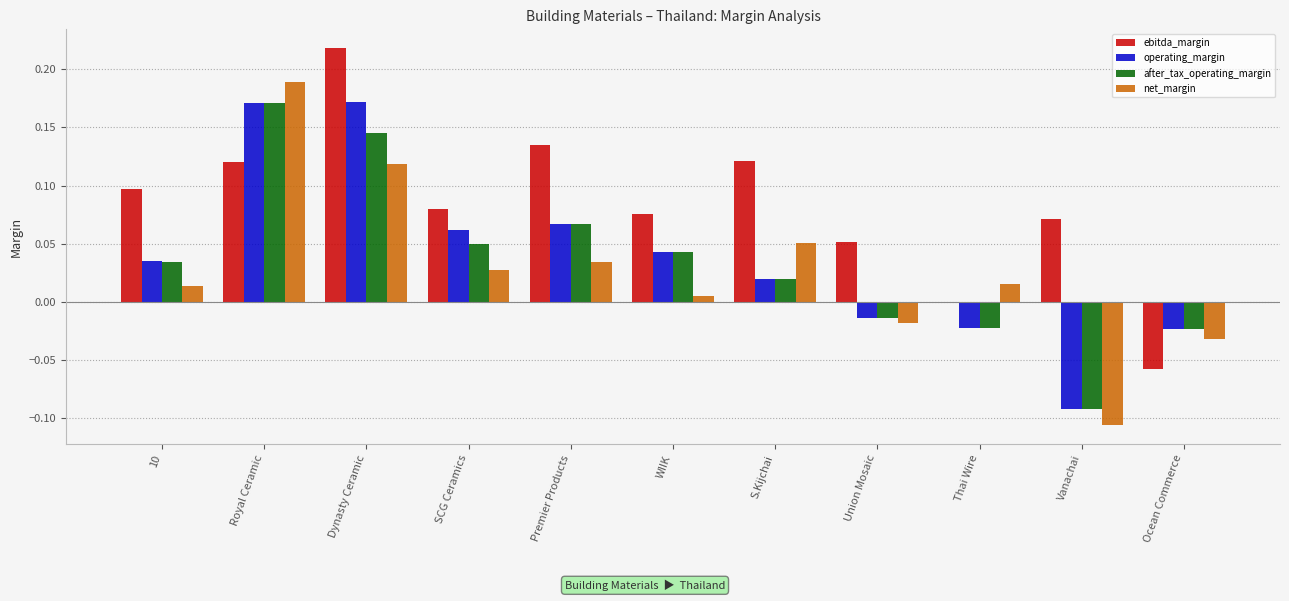

Are the bars horizontal?

No